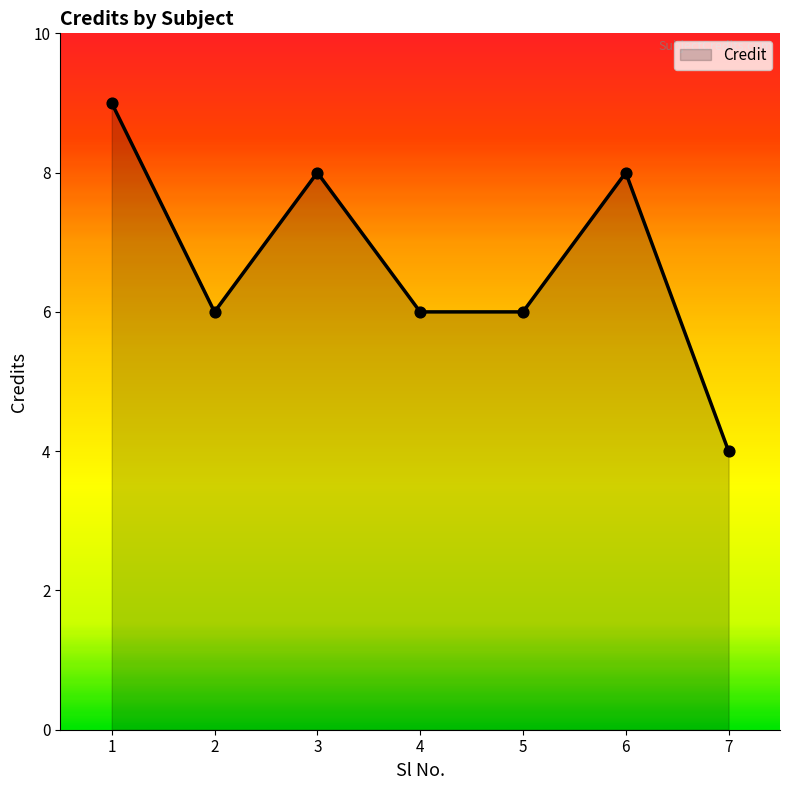

What is the ratio of the value at 7 to the value at 3?

0.5